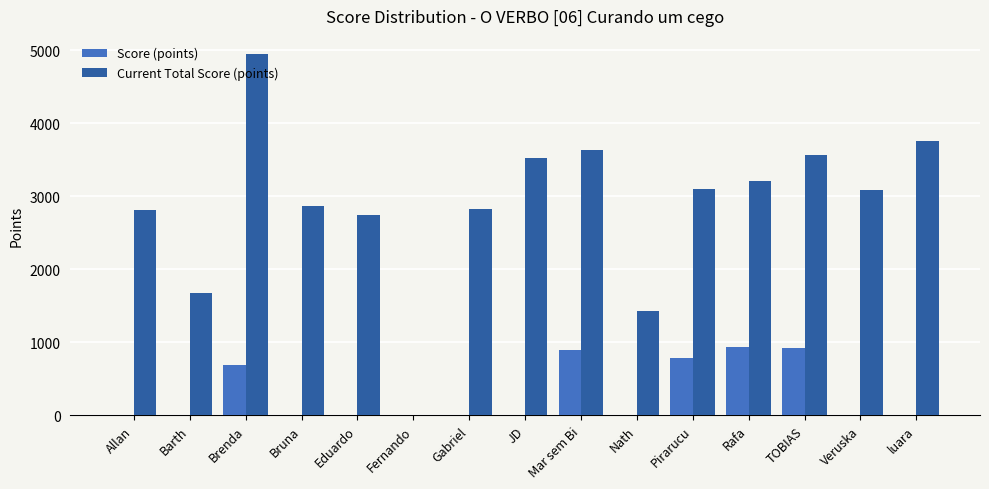

At which label is Score (points) closest to 467?

Brenda